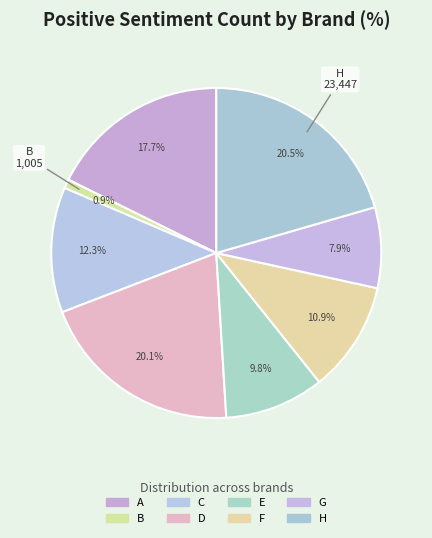

Does F represent more than half of the total?

No